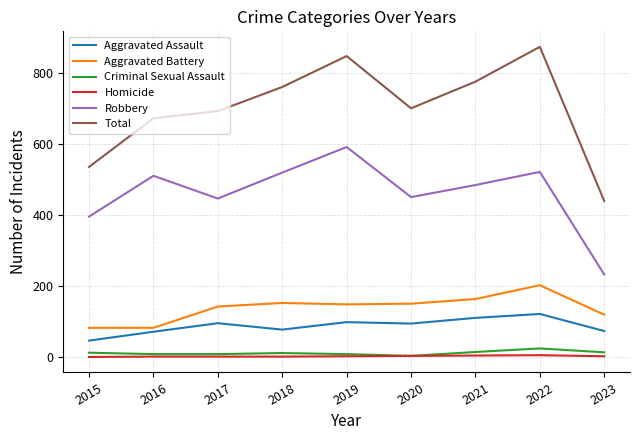

What is the difference between the Criminal Sexual Assault values at 2022 and 2021?

10